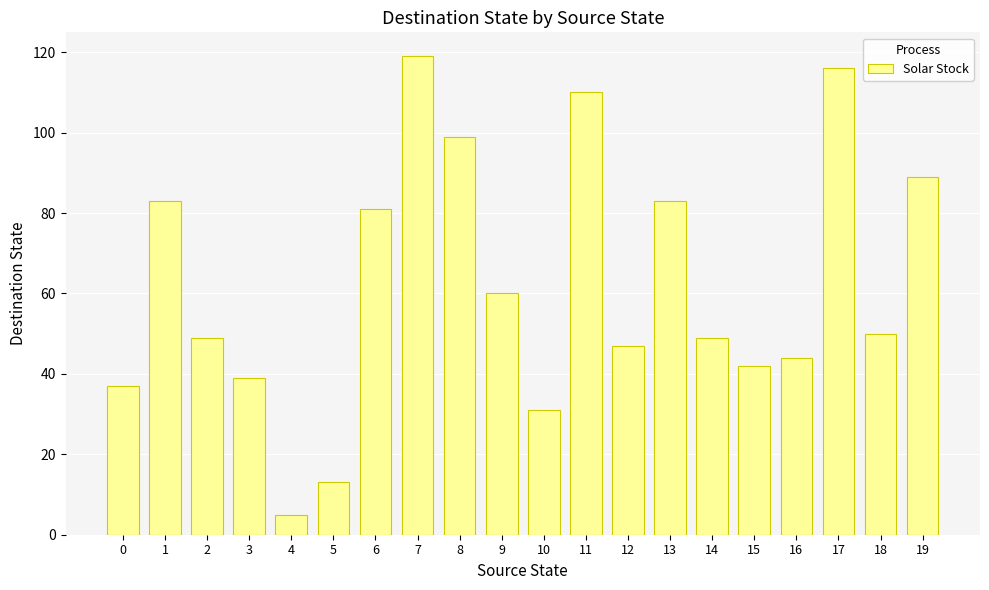

Which category has the highest value across all series?

7